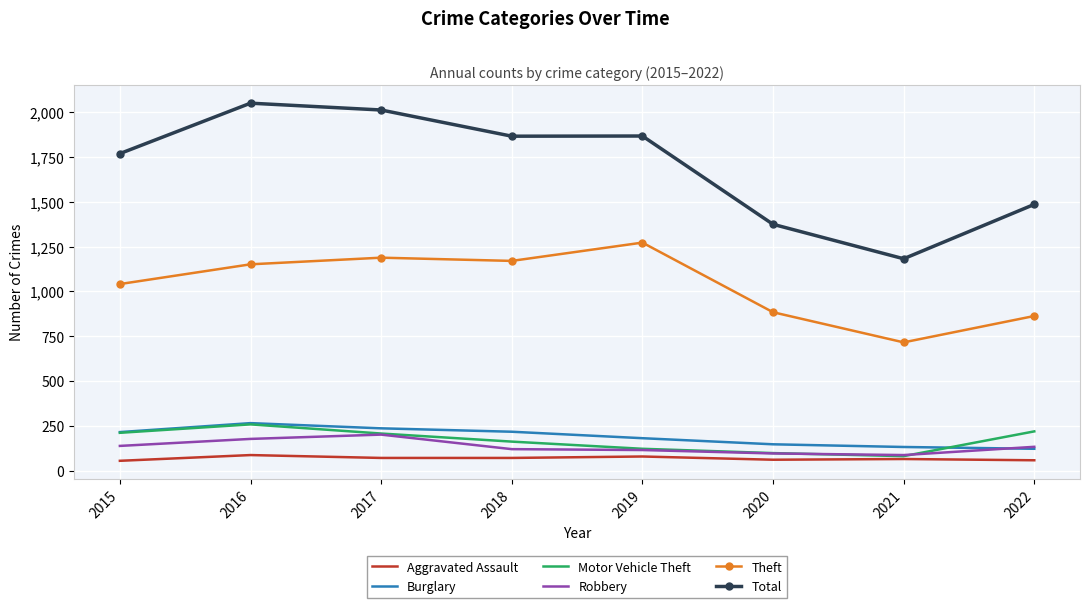

True or false: Total and Motor Vehicle Theft cross at least once.

False